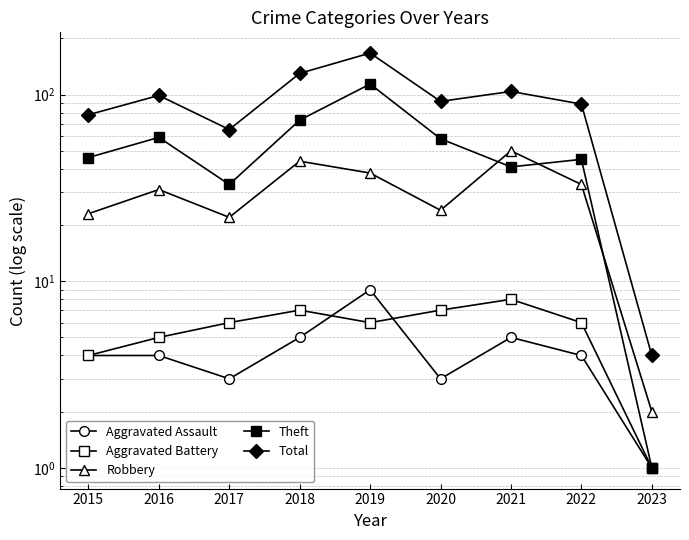

At which category does Total reach its first local peak?

2016